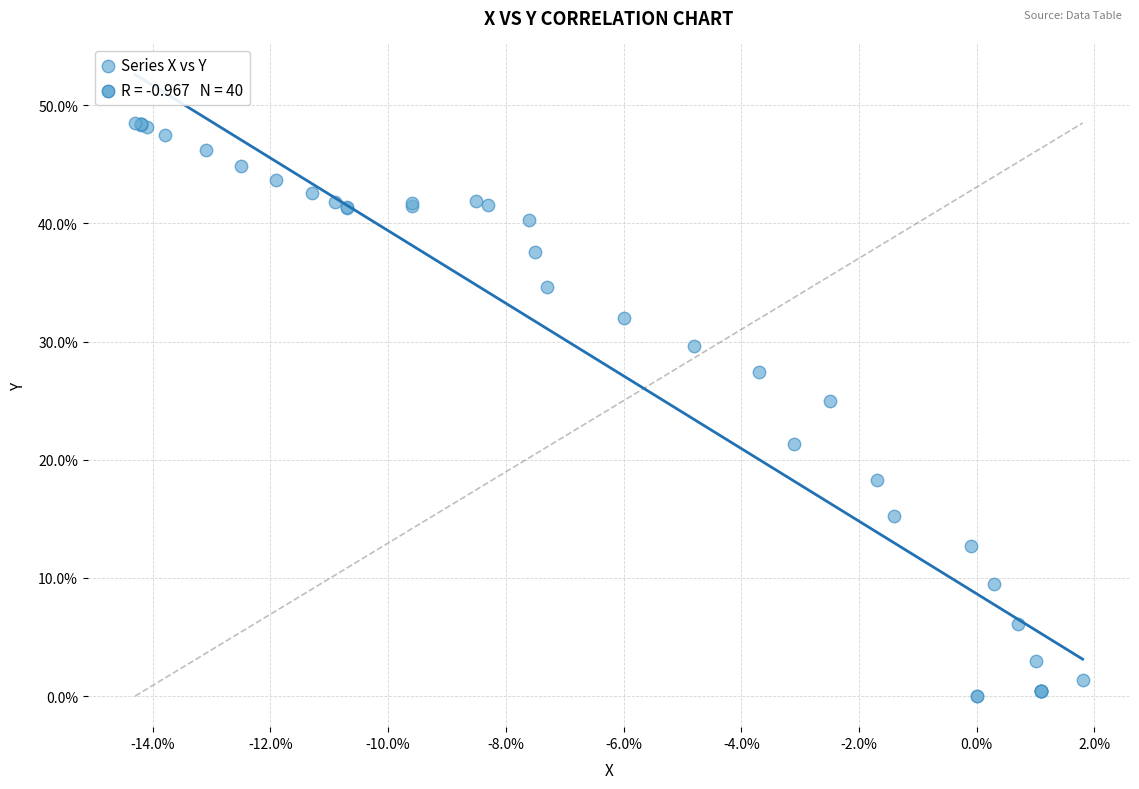

What Y value in the scatter plot is closest to 24?

25.0